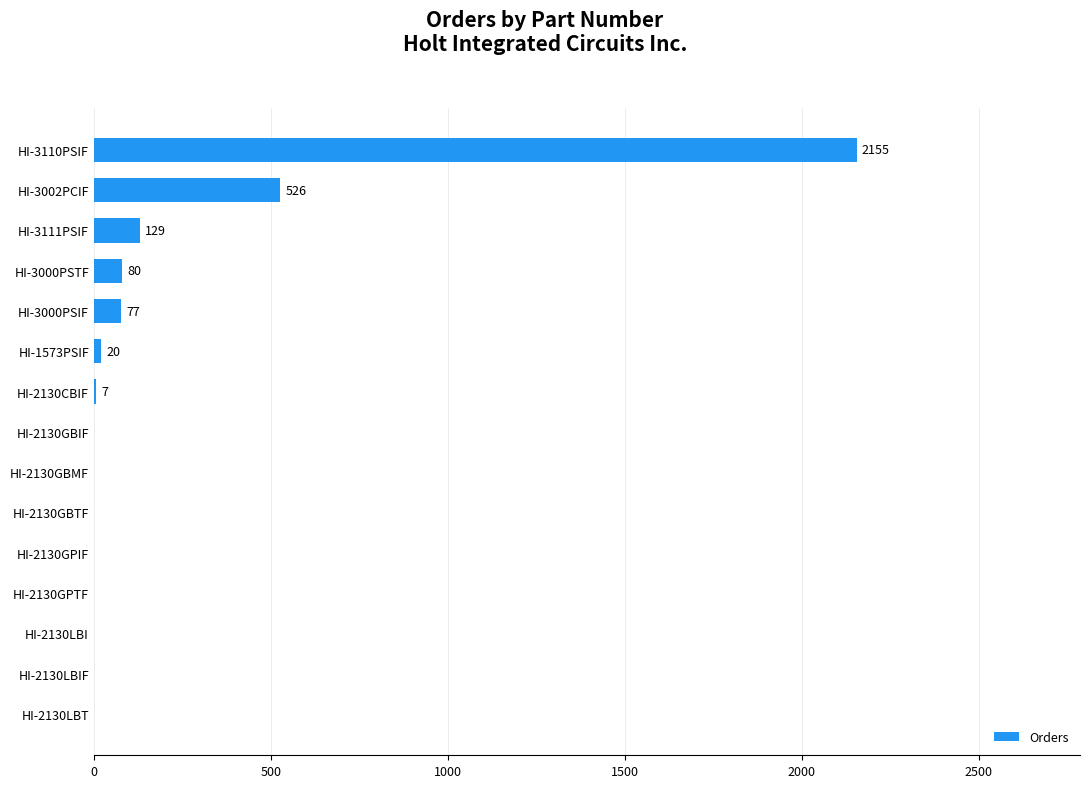

Where is the data nearest to the value 1077?

HI-3002PCIF